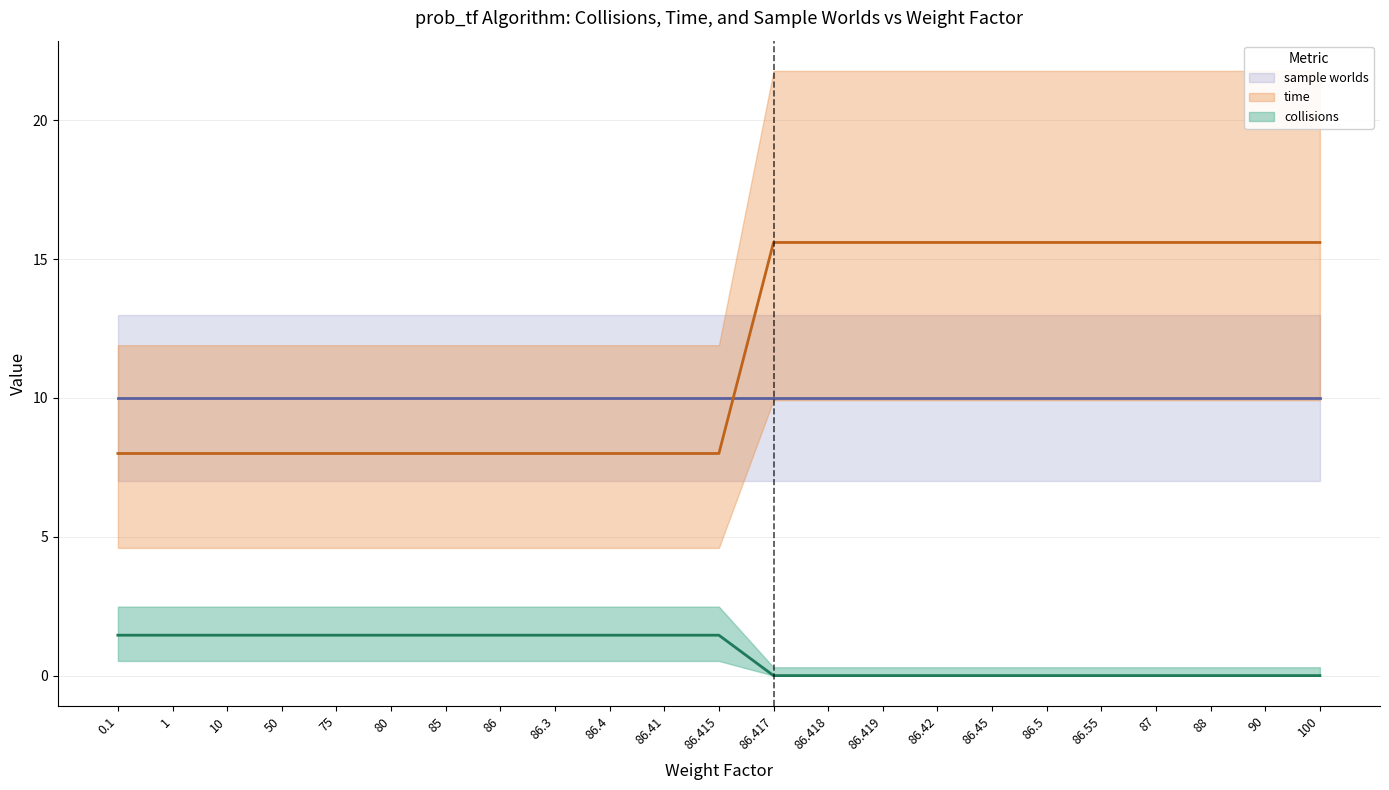

True or false: time and collisions cross at least once.

False